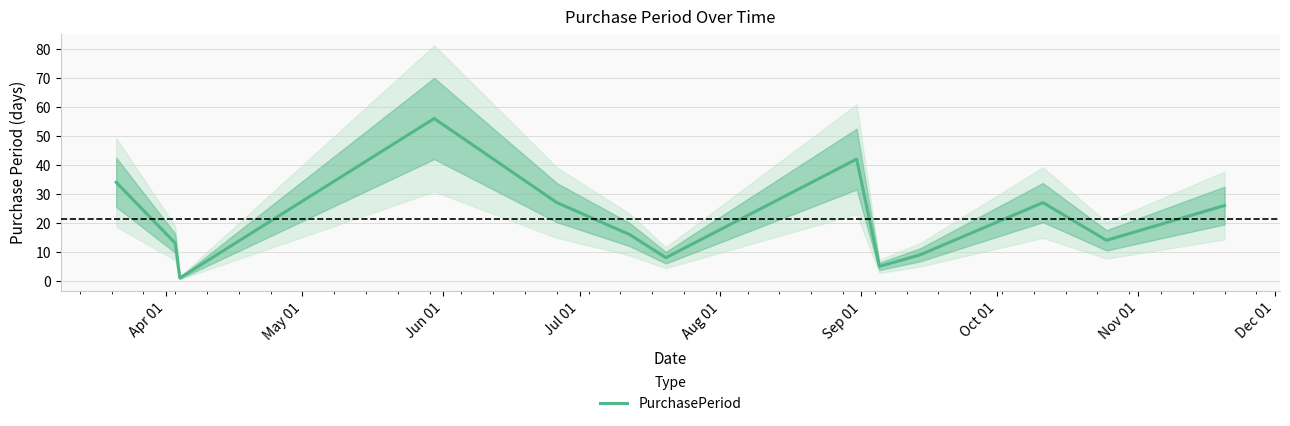

What is the minimum value shown in the chart?

1